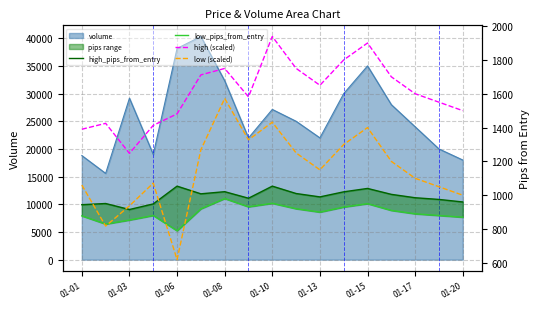

Which series changed the most between 01-17 and 01-20?

high (scaled)